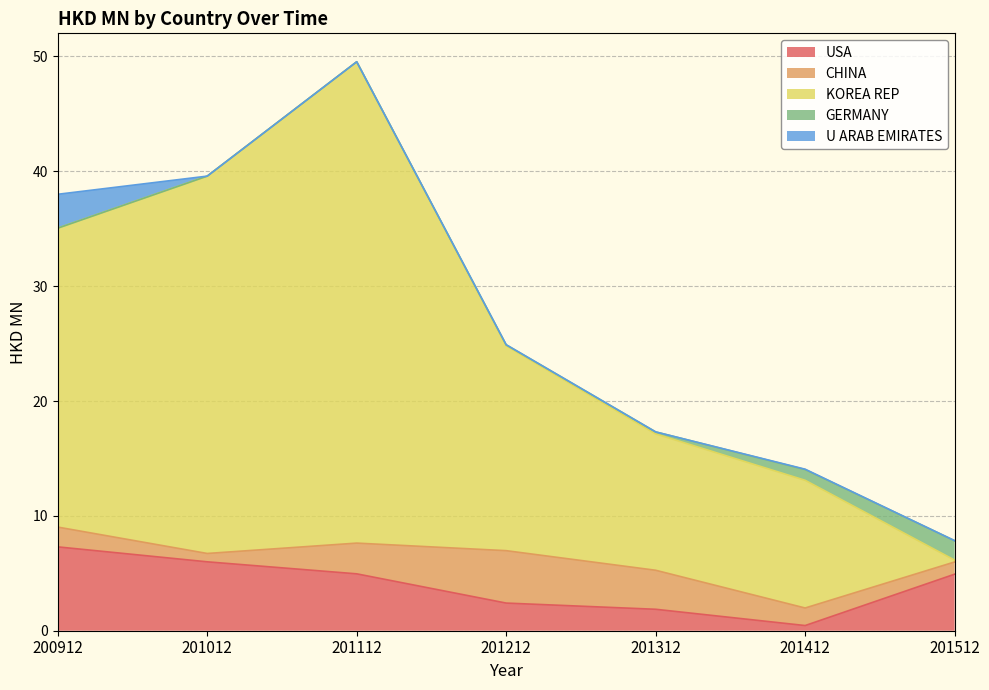

What is the difference between the KOREA REP values at 201112 and 201512?

41.7